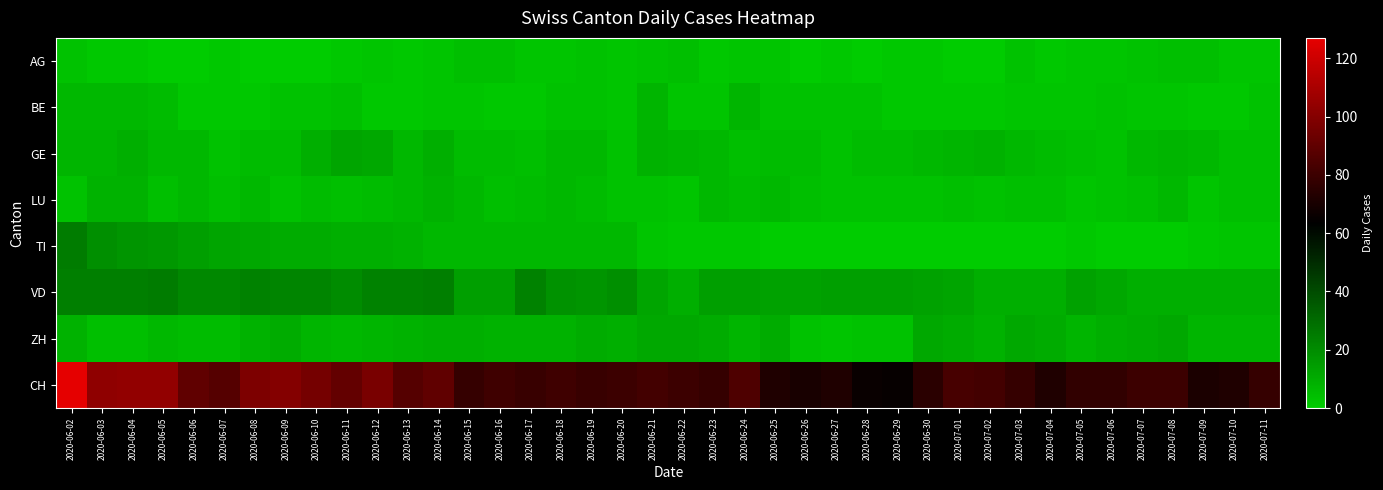

Rank the series at 2020-06-04 from highest to lowest value.

CH, VD, TI, GE, LU, BE, ZH, AG